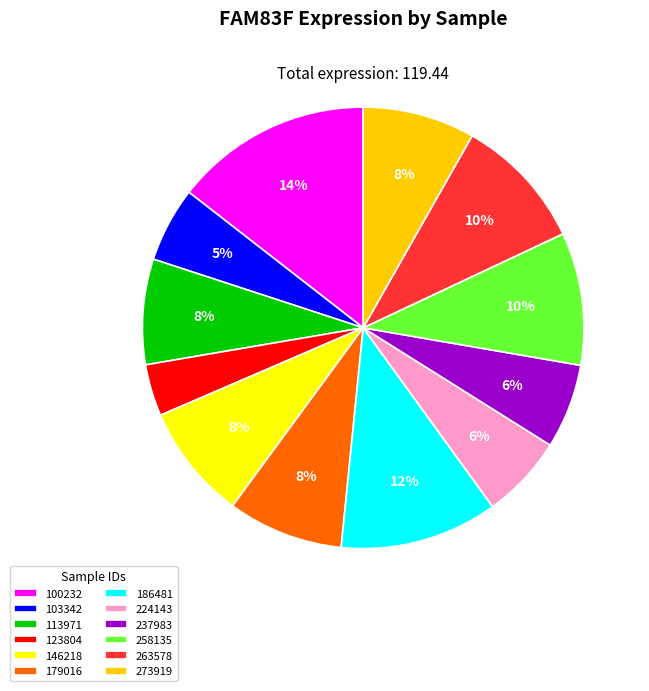

Which has a higher value, 100232 or 263578?

100232